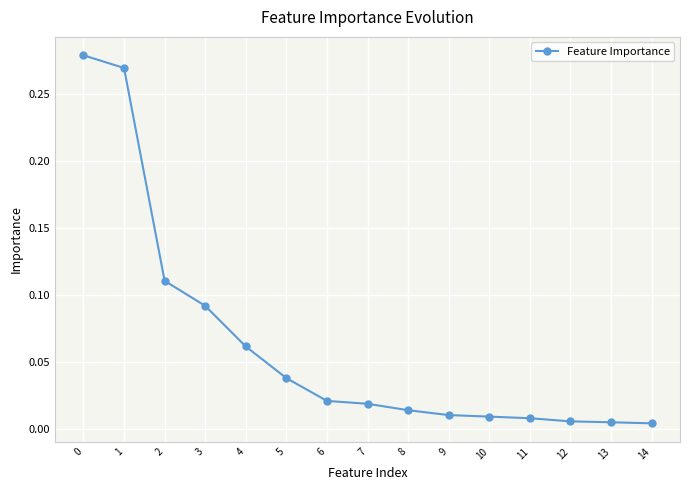

Does the chart display data point markers on the line(s)?

Yes